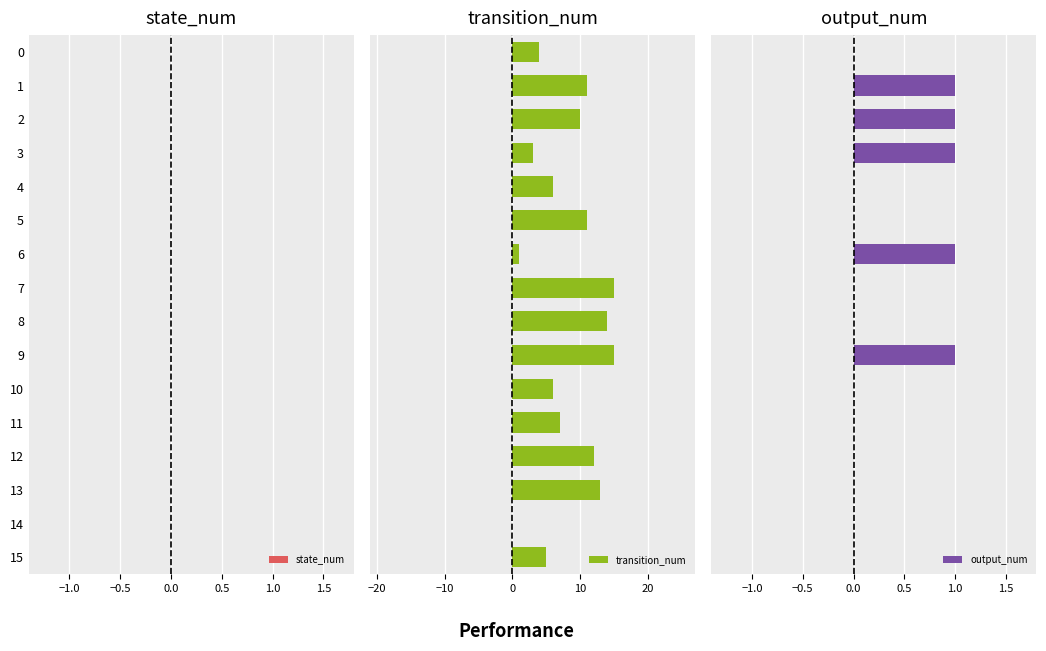

Which series has the largest total across all categories?

transition_num